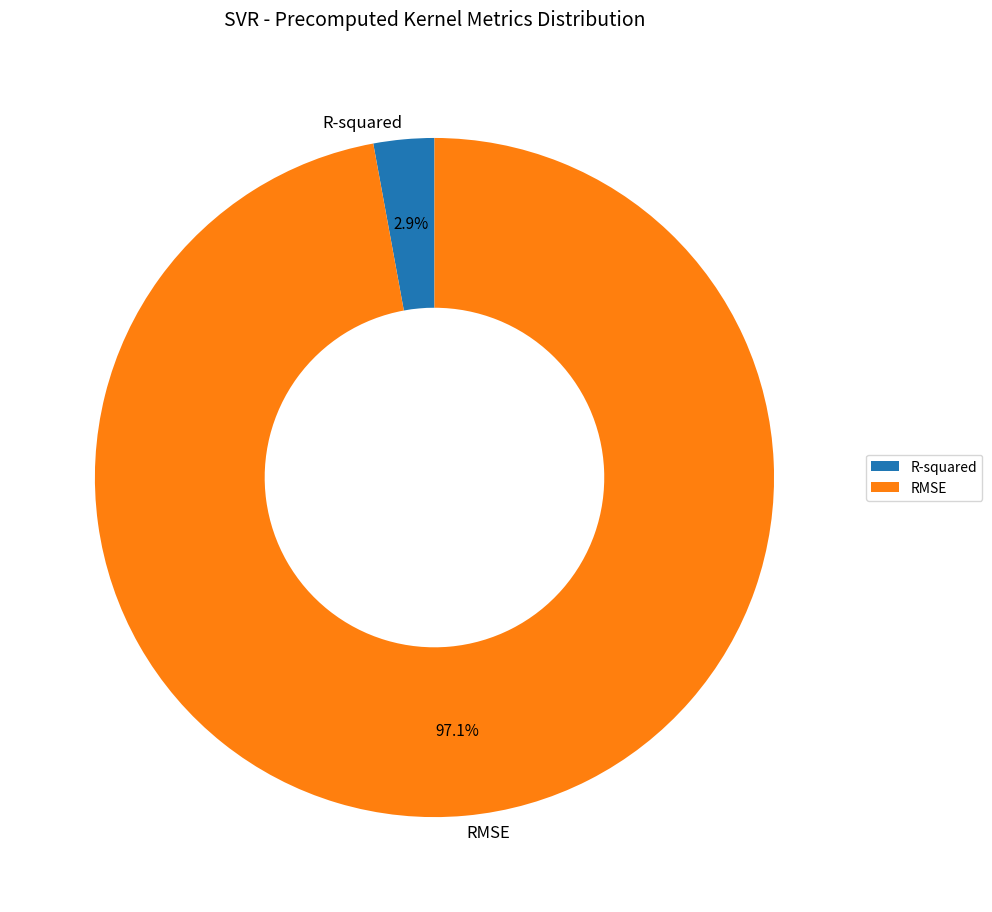

How much of the chart is everything except R-squared?

97.1%